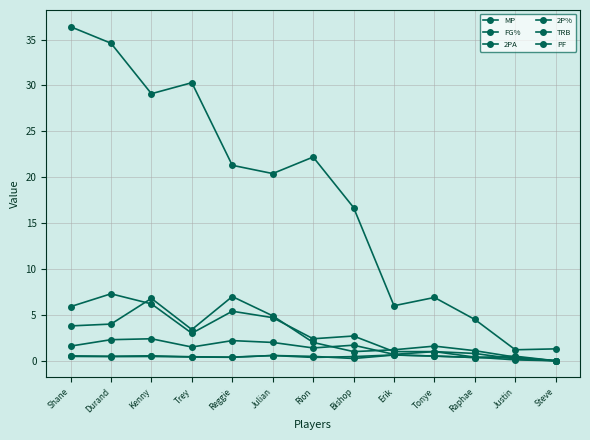

True or false: FG% and MP cross at least once.

False